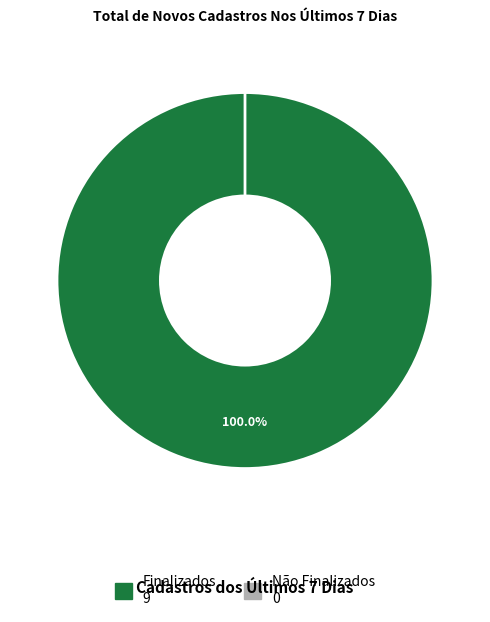

Does any single category account for the majority?

Yes